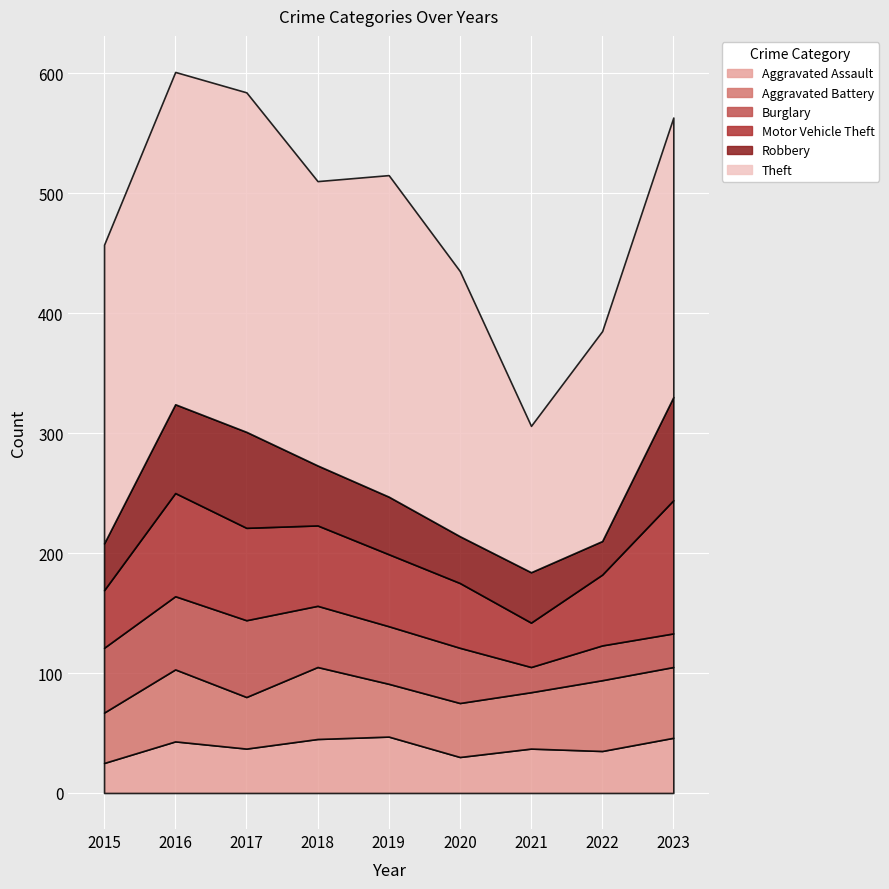

Reading right to left, what are all the values shown in this chart?

Aggravated Assault: 2023=46	2022=35	2021=37	2020=30	2019=47	2018=45	2017=37	2016=43	2015=25
Aggravated Battery: 2023=59	2022=59	2021=47	2020=45	2019=44	2018=60	2017=43	2016=60	2015=42
Burglary: 2023=28	2022=29	2021=21	2020=46	2019=48	2018=51	2017=64	2016=61	2015=54
Motor Vehicle Theft: 2023=111	2022=59	2021=37	2020=54	2019=60	2018=67	2017=77	2016=86	2015=48
Robbery: 2023=86	2022=28	2021=42	2020=39	2019=48	2018=50	2017=80	2016=74	2015=39
Theft: 2023=233	2022=175	2021=122	2020=221	2019=268	2018=237	2017=283	2016=277	2015=249